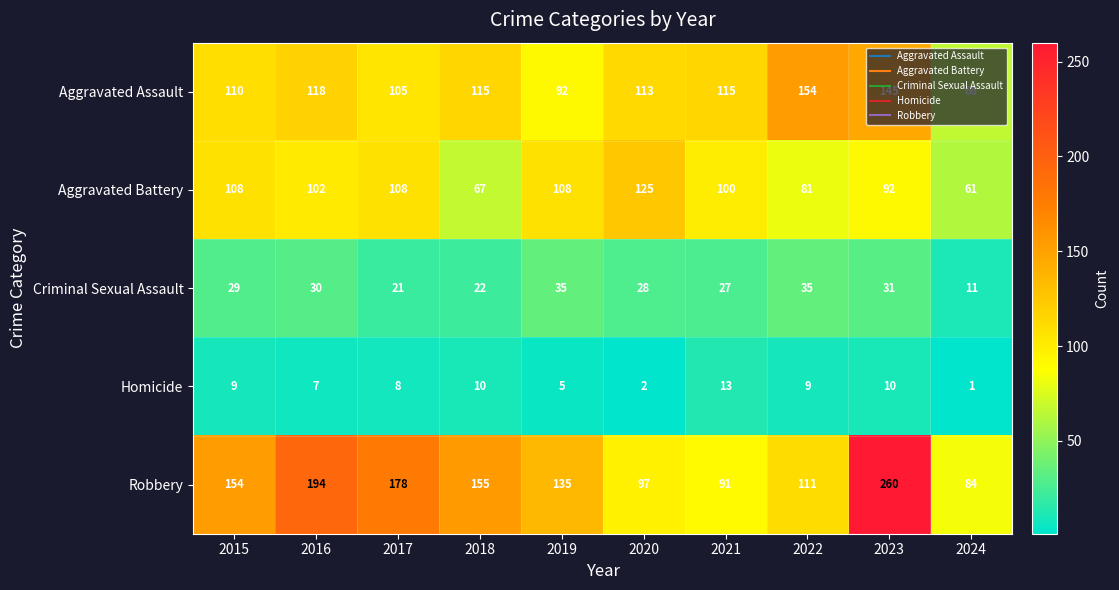

Count the number of data series in this chart.

5